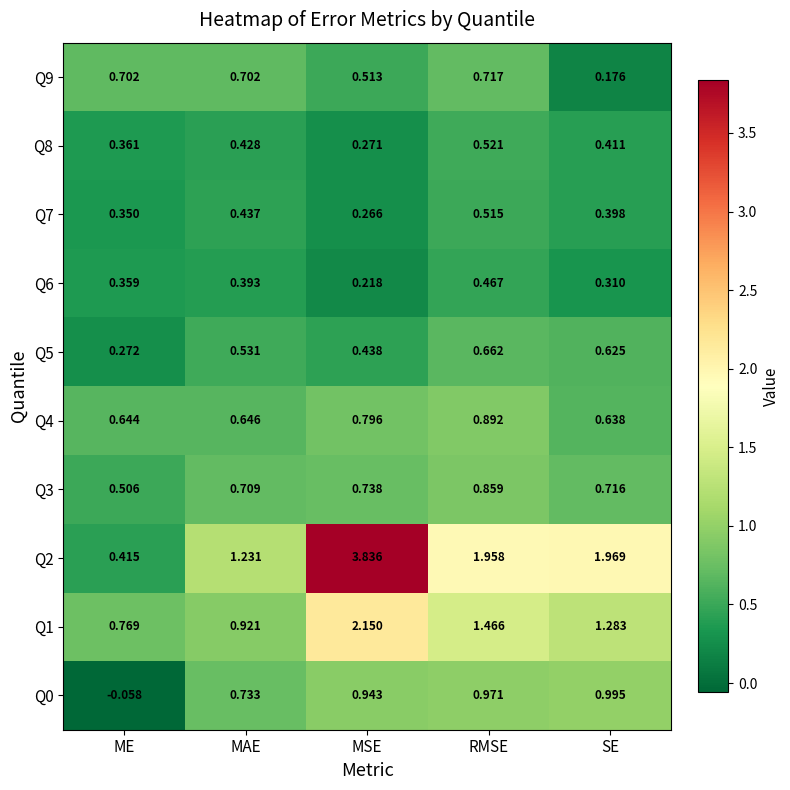

Which label corresponds to the largest value in the chart?

MSE